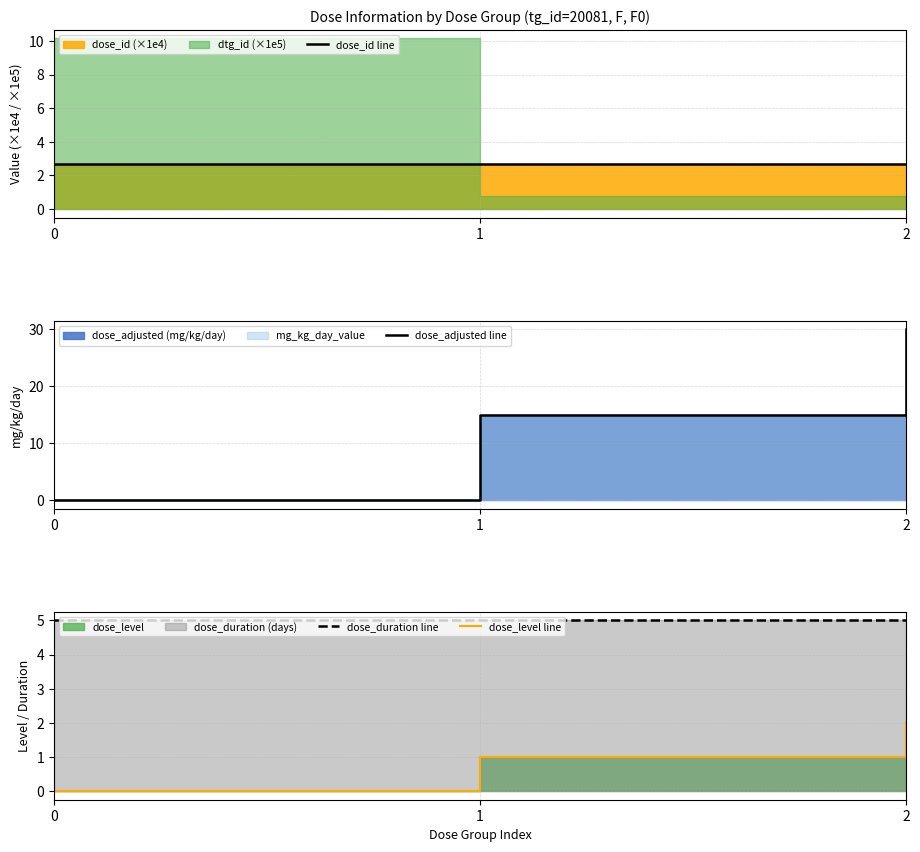

What is the value of the dose_adjusted line point at the 3rd from the left?

30.0